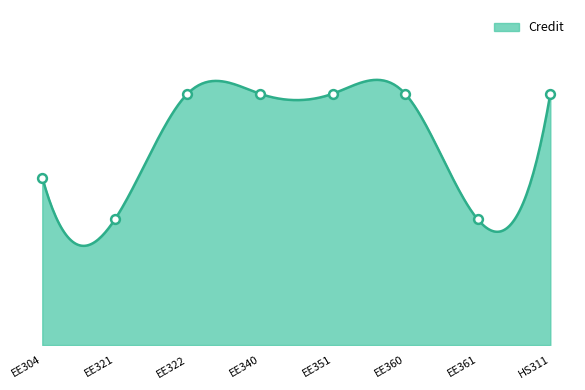

What is the change in value from EE304 to EE322?

+2